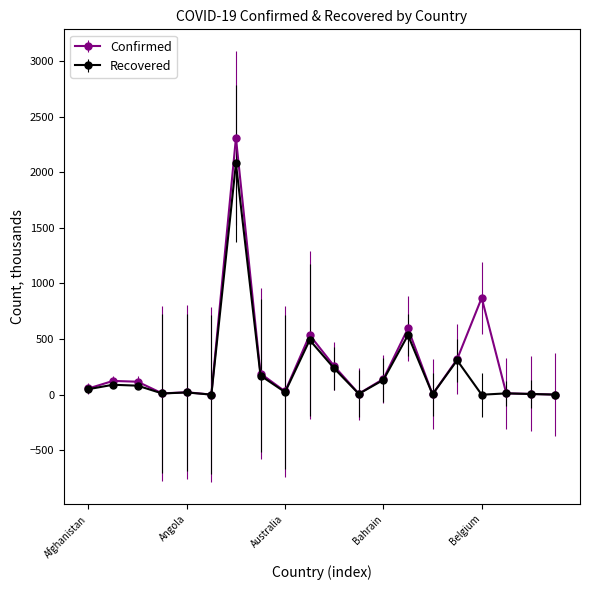

How many data points in Confirmed are less than 116?

10